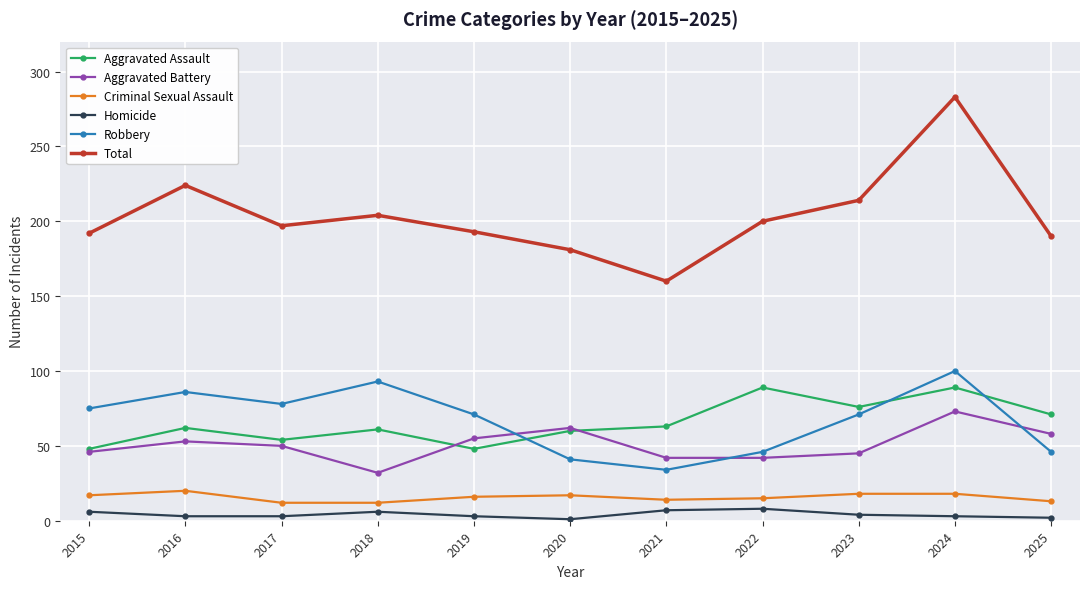

What are all the series names shown in the legend?

Aggravated Assault, Aggravated Battery, Criminal Sexual Assault, Homicide, Robbery, Total